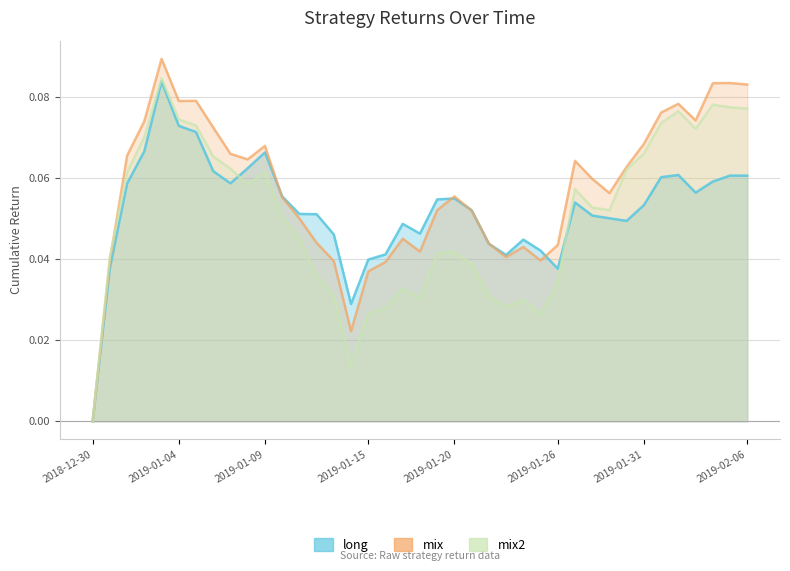

What is the total value across all series at 2019-02-05?

0.2